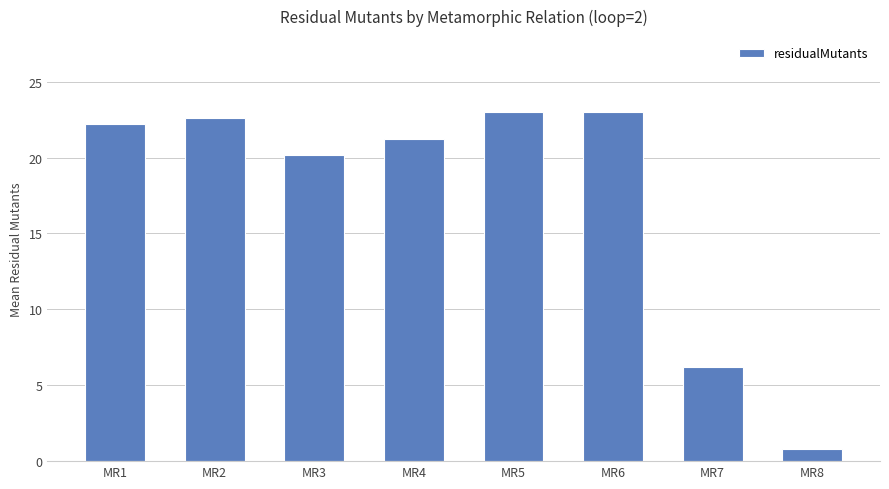

What is the greatest value displayed?

23.0